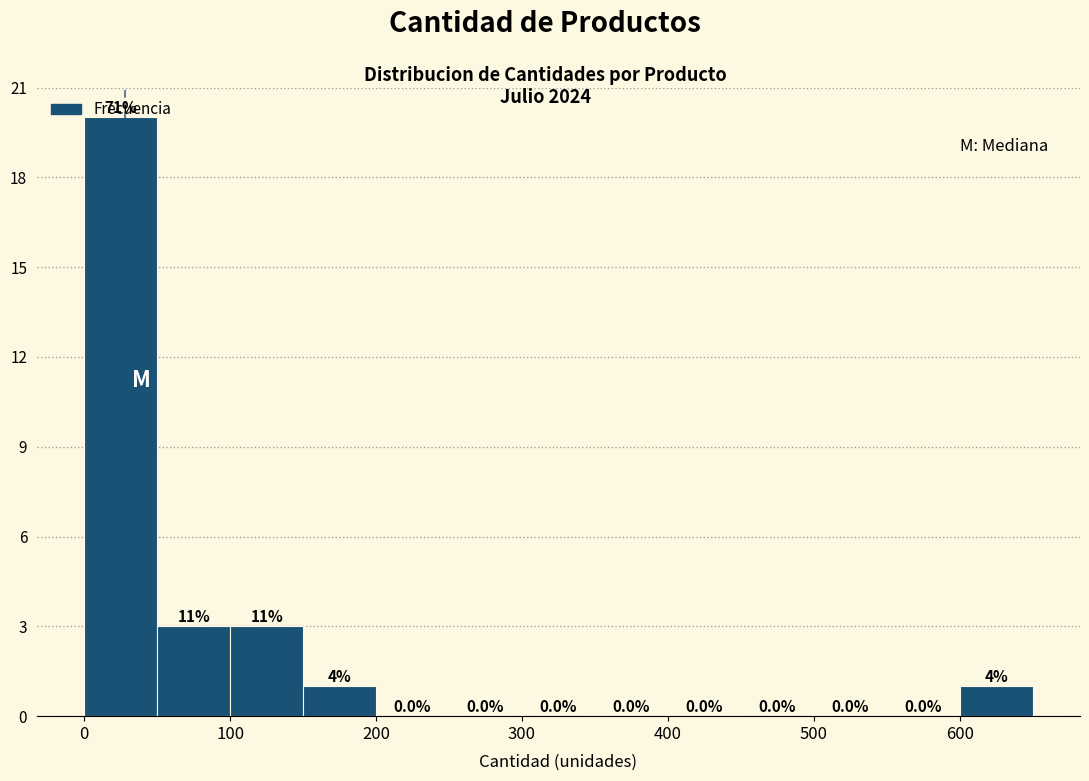

Which range on the x-axis has the tallest bar?

0 to 50